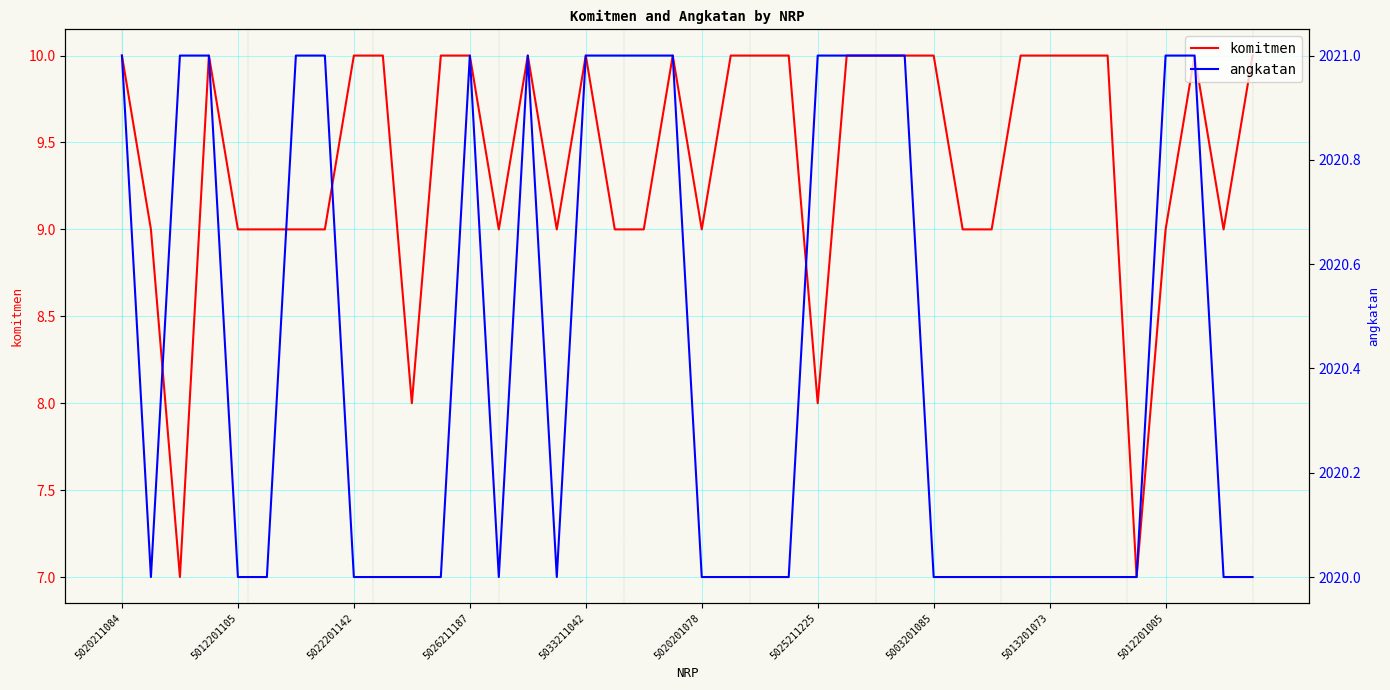

Which series has the widest spread of values?

komitmen